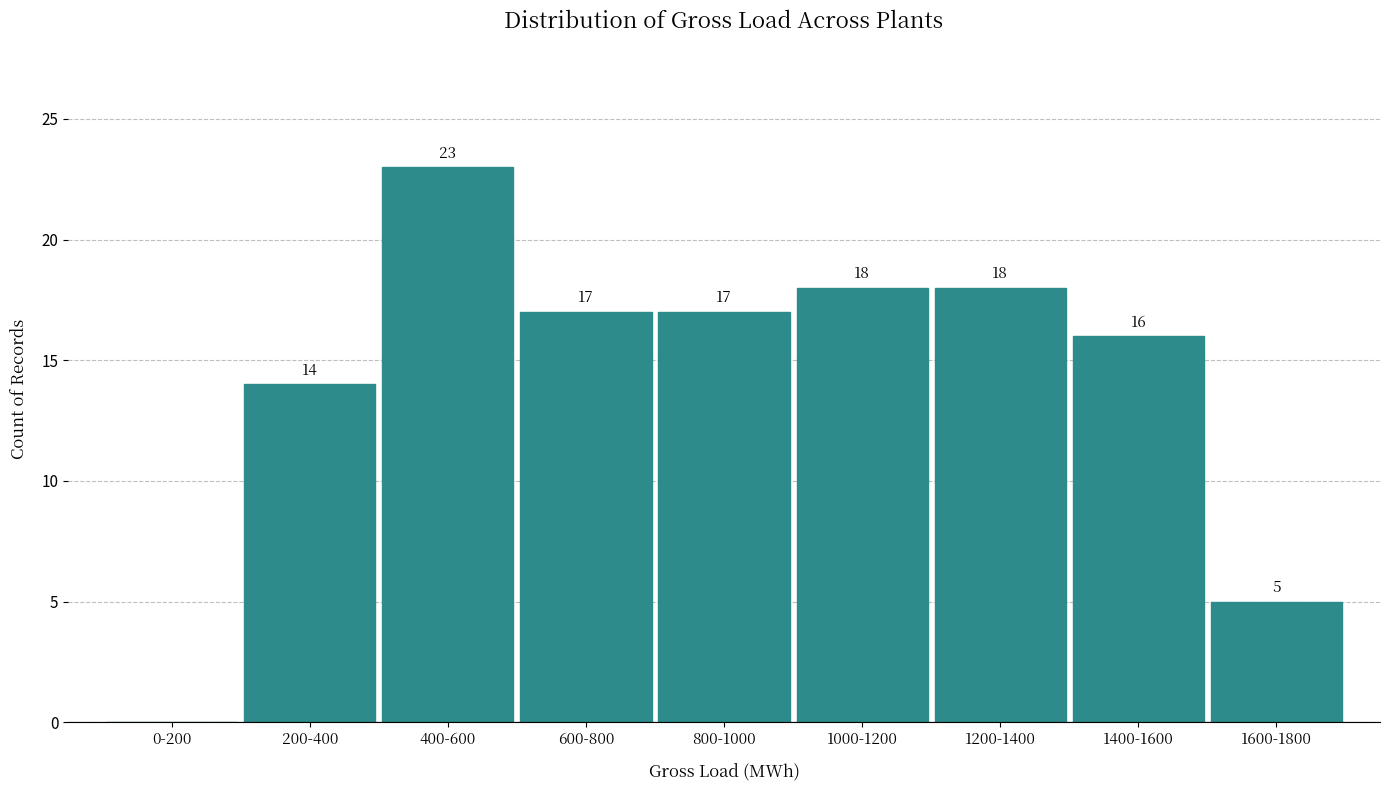

Reading right to left, list all the values displayed in this chart.

1600-1800=5	1400-1600=16	1200-1400=18	1000-1200=18	800-1000=17	600-800=17	400-600=23	200-400=14	0-200=0